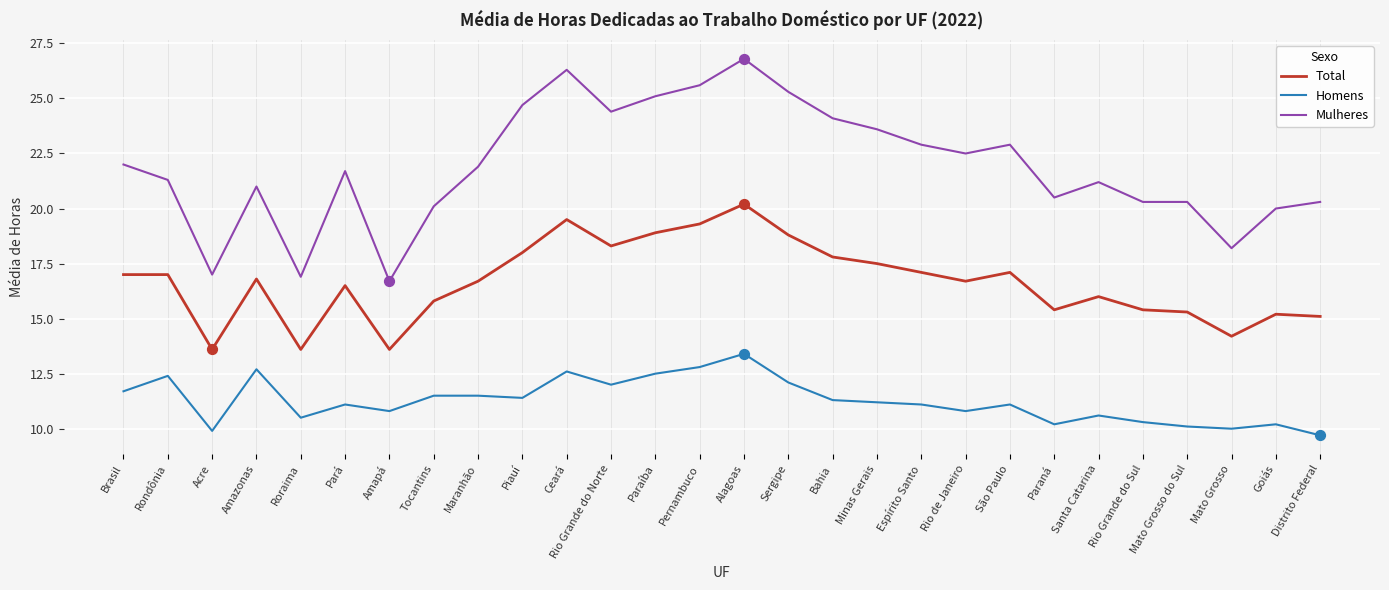

What is the difference between the highest and lowest values at São Paulo?

11.8